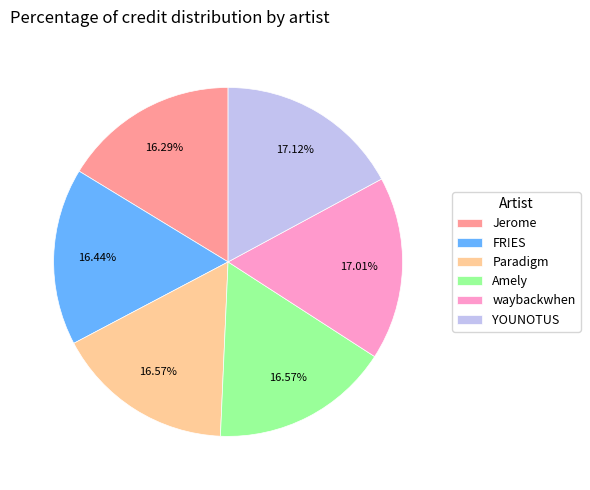

To the nearest percent, what is the combined percentage of Jerome and YOUNOTUS?

33%